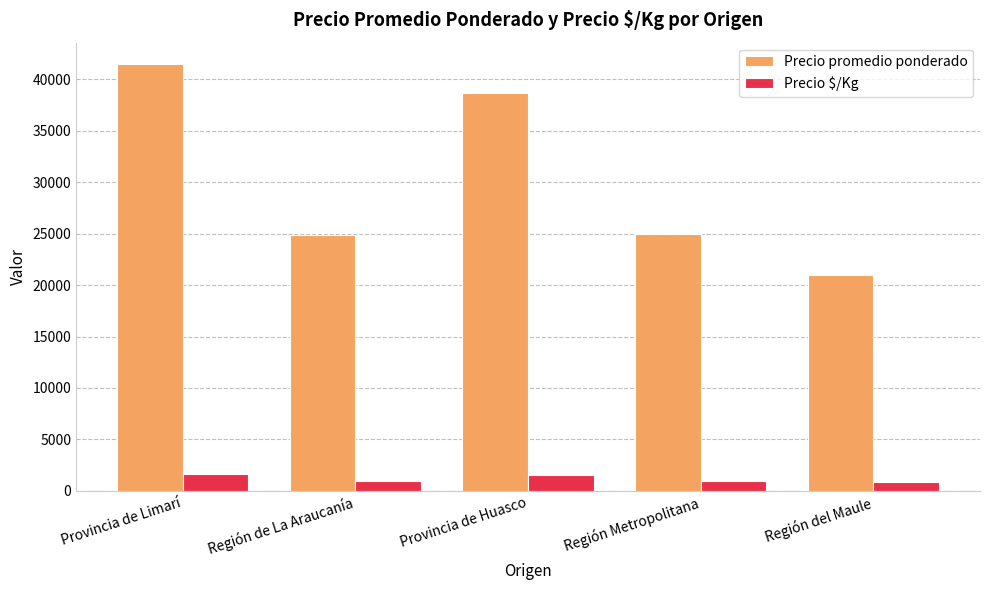

Where is Precio promedio ponderado nearest to the value 31250?

Región Metropolitana